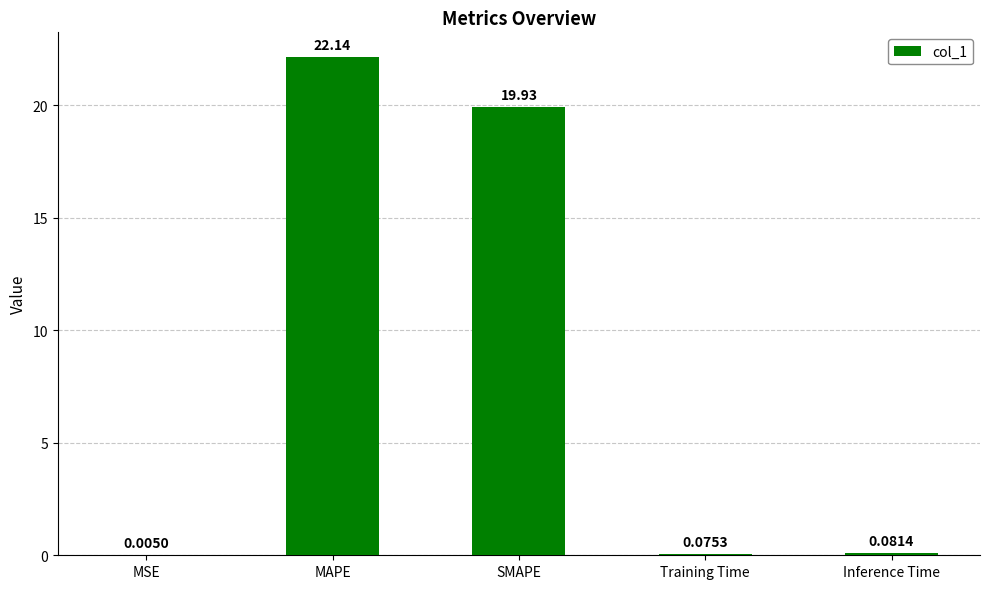

At which category does the chart reach its peak across all series?

MAPE